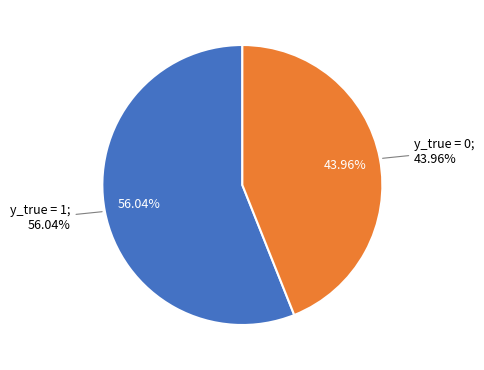

Which category accounts for the majority?

y_true = 1